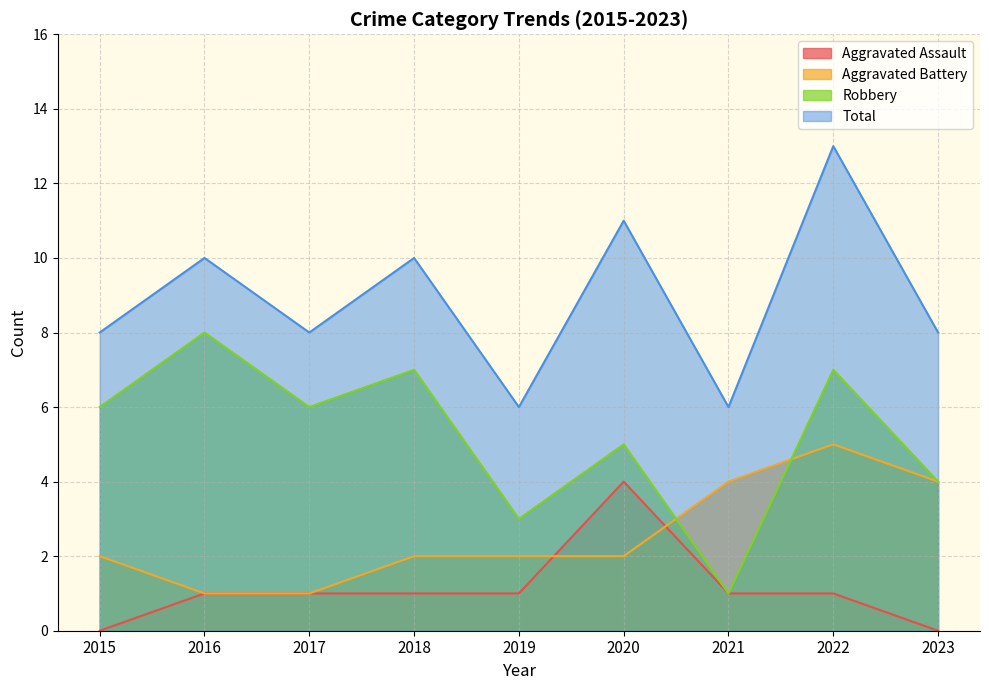

Reading right to left, what are all the values shown in this chart?

Aggravated Assault: 2023=0	2022=1	2021=1	2020=4	2019=1	2018=1	2017=1	2016=1	2015=0
Aggravated Battery: 2023=4	2022=5	2021=4	2020=2	2019=2	2018=2	2017=1	2016=1	2015=2
Robbery: 2023=4	2022=7	2021=1	2020=5	2019=3	2018=7	2017=6	2016=8	2015=6
Total: 2023=8	2022=13	2021=6	2020=11	2019=6	2018=10	2017=8	2016=10	2015=8